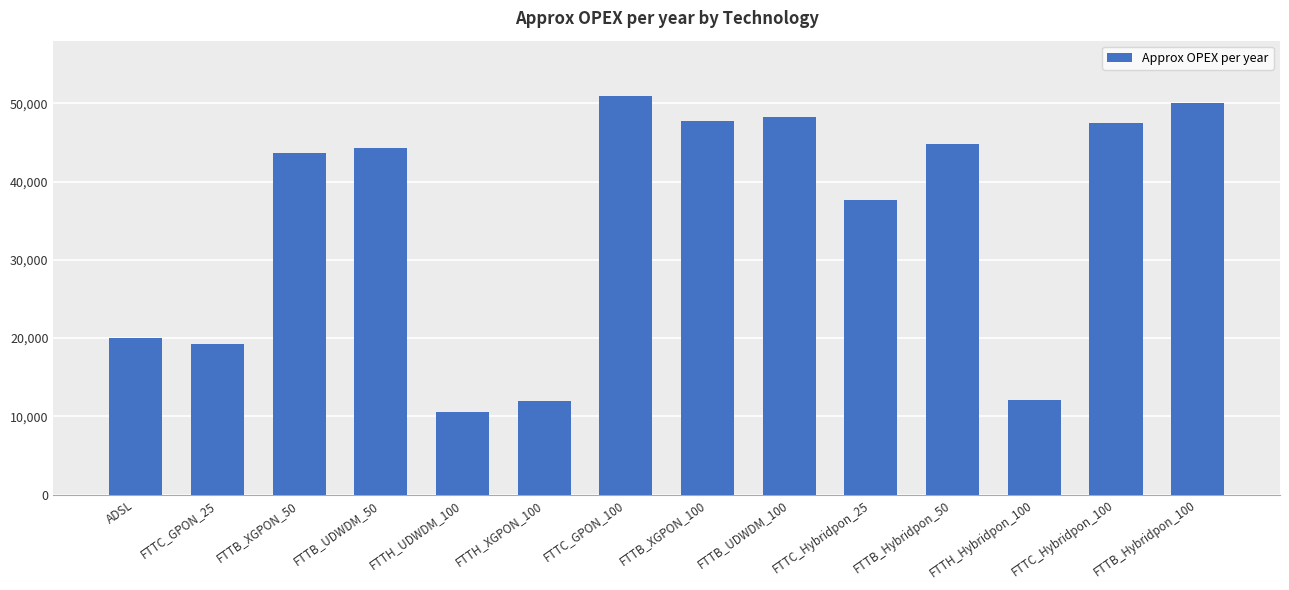

At which label does the data first exceed 44248?

FTTB_UDWDM_50